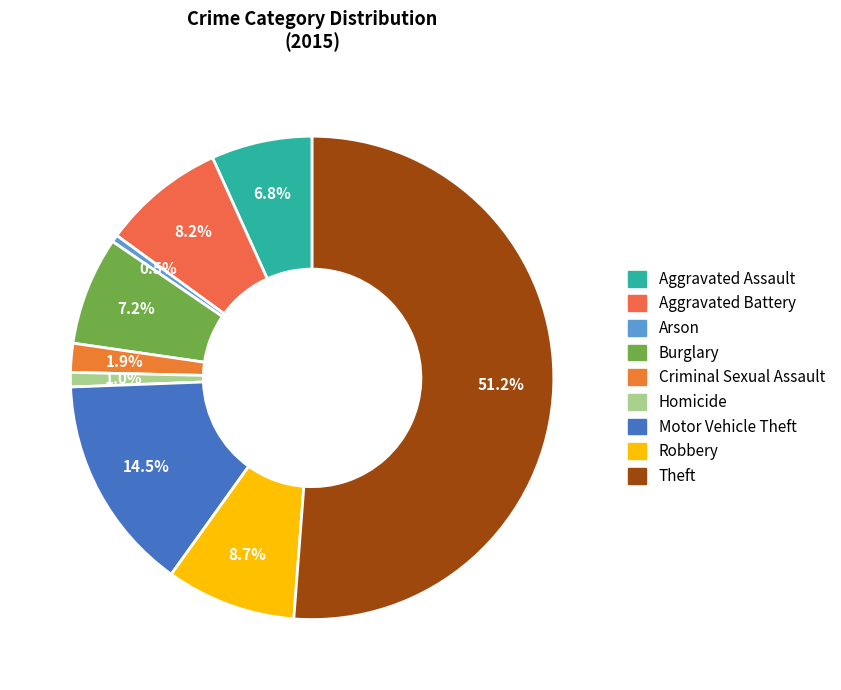

True or false: Homicide accounts for 11% of the total.

False